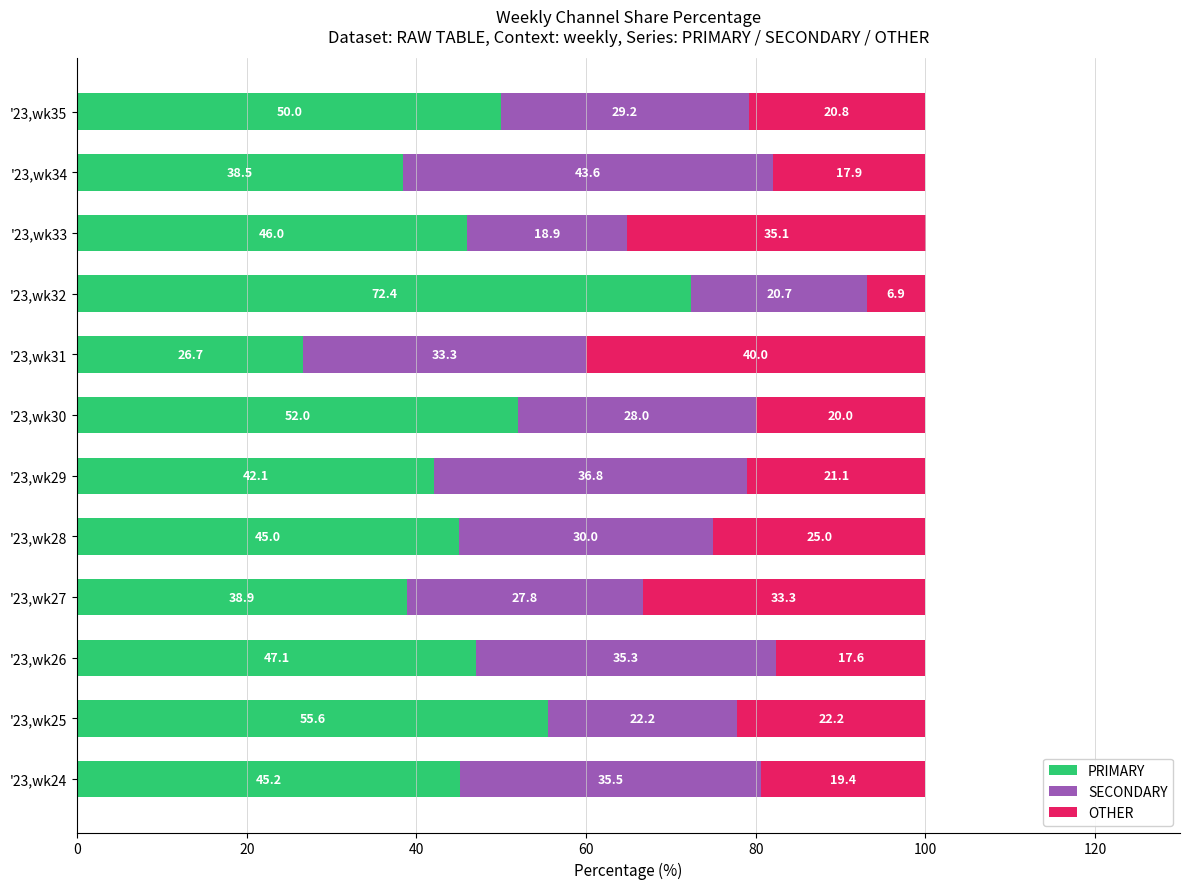

At which label does PRIMARY reach its peak?

'23,wk32